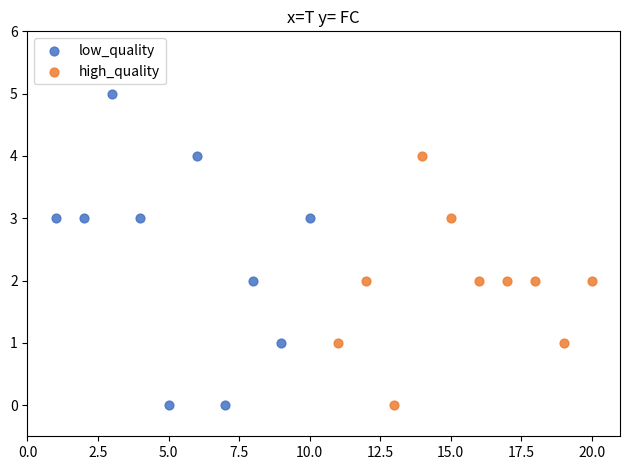

What are all the series names shown in the legend?

low_quality, high_quality